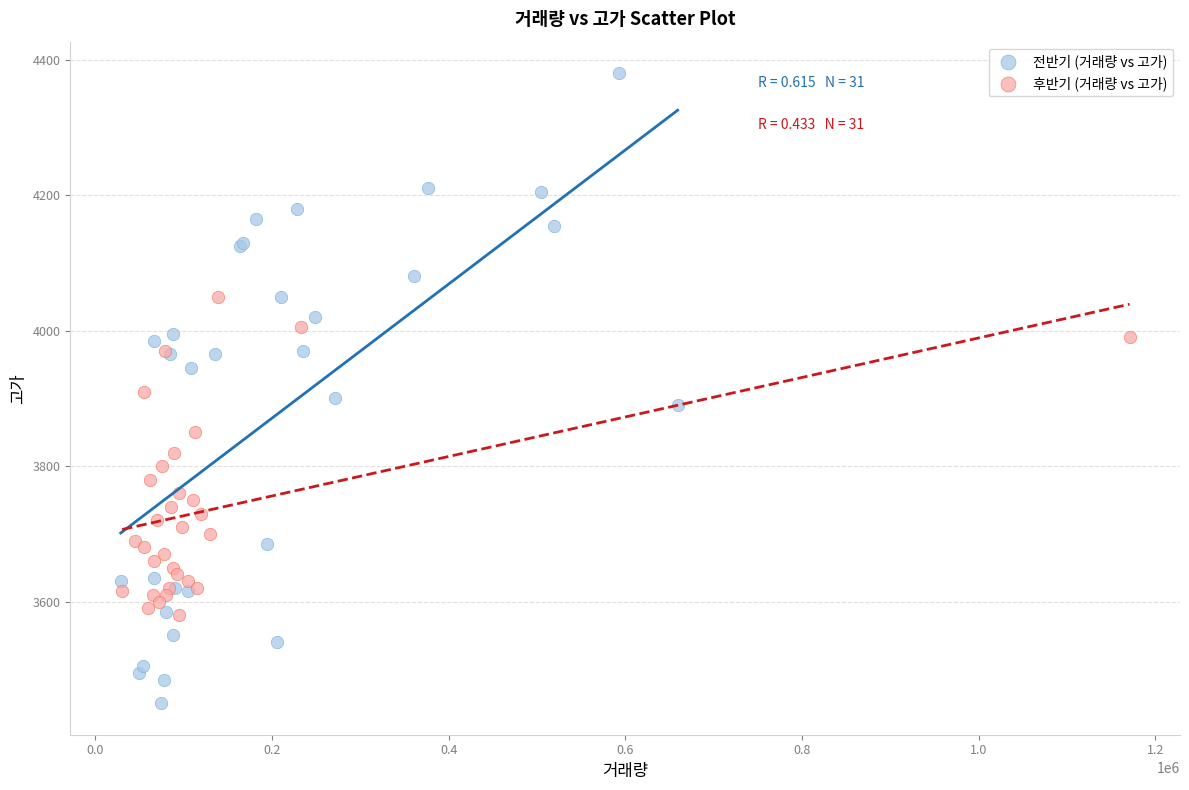

Which series reaches the minimum Y coordinate?

전반기 (거래량 vs 고가)